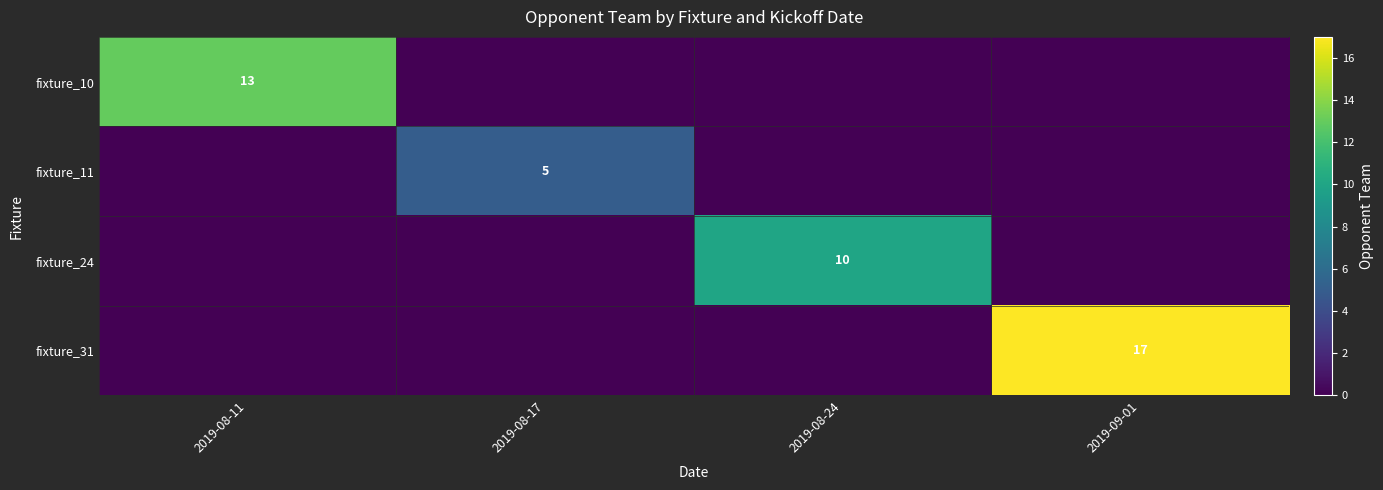

The value of fixture_10 at 2019-08-11 is 19. True or false?

False